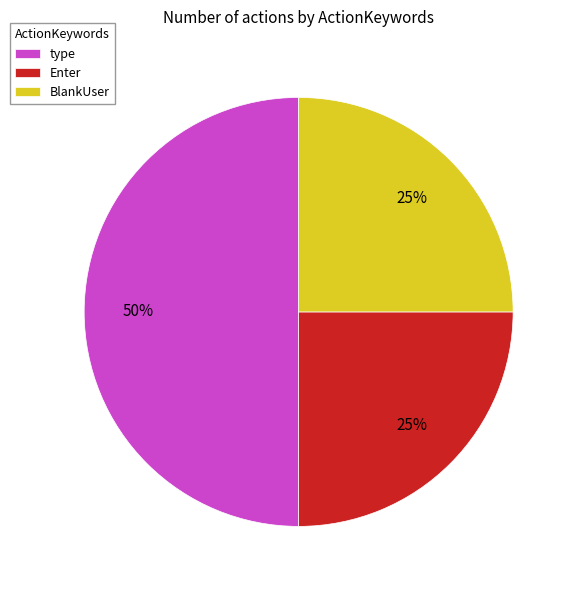

Count the number of slices in the pie.

3